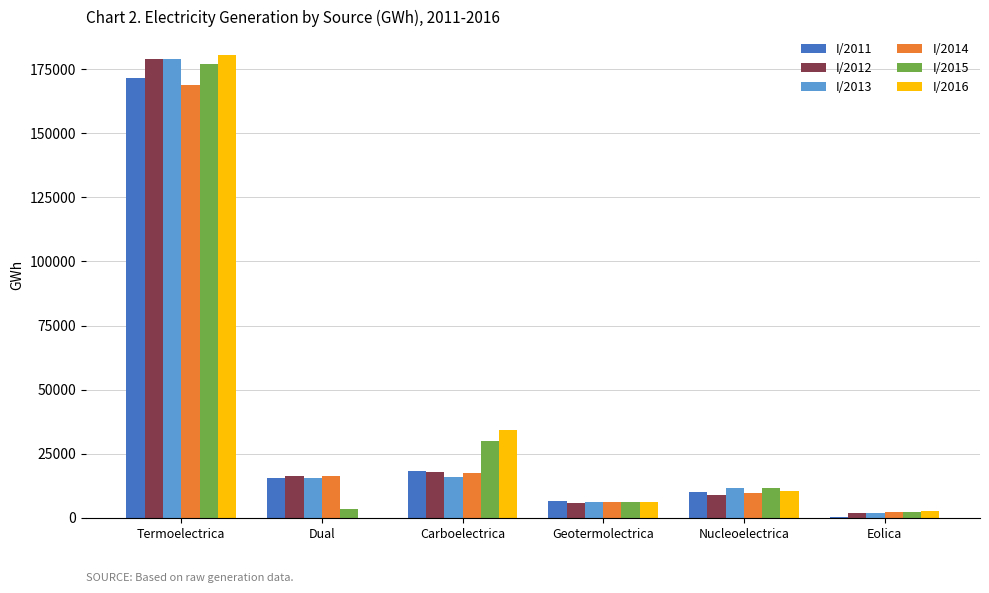

Are the bars horizontal?

No